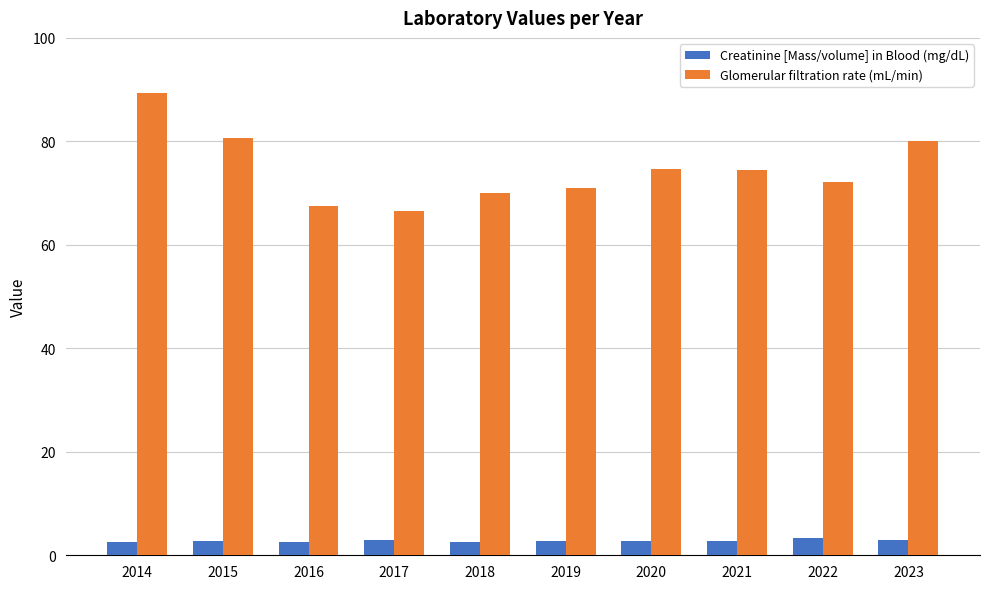

What is the value of the Glomerular filtration rate (mL/min) bar at the 7th from the left?

74.6